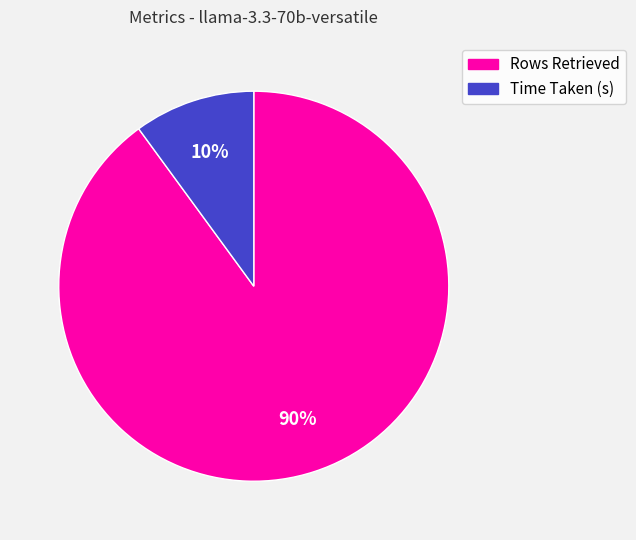

To the nearest percent, what is the difference between the Time Taken (s) and Rows Retrieved slice percentages?

80%